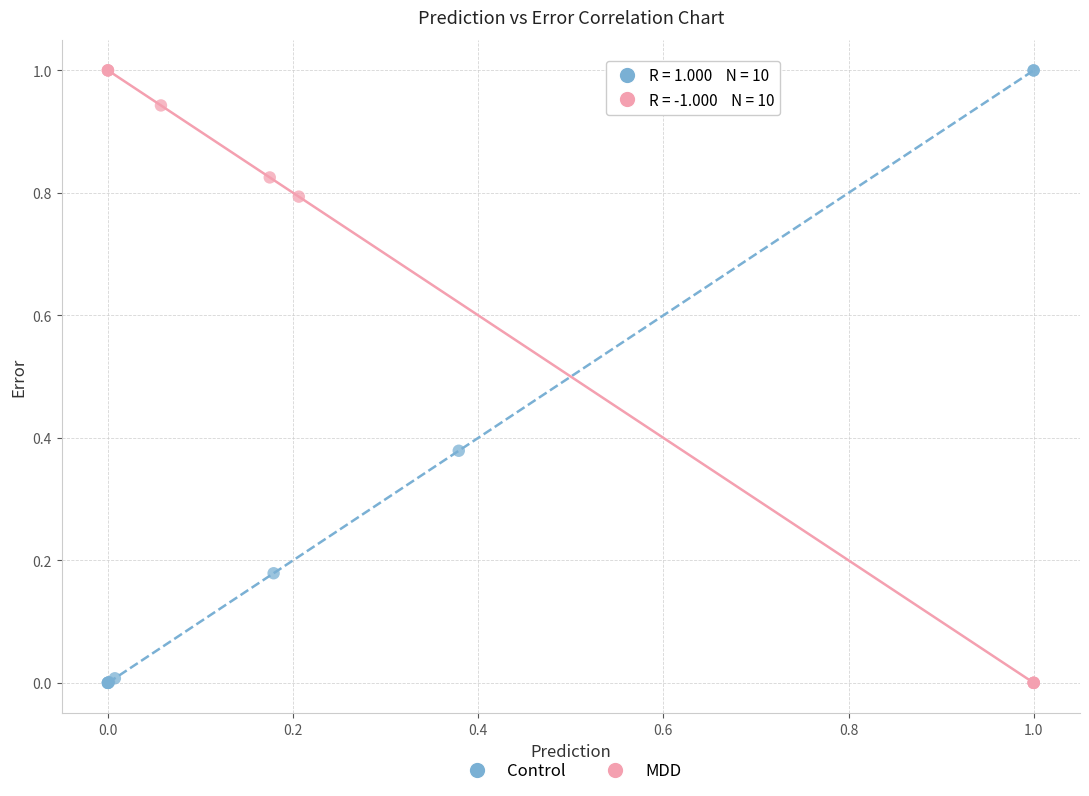

What are all the series names shown in the legend?

Control, MDD